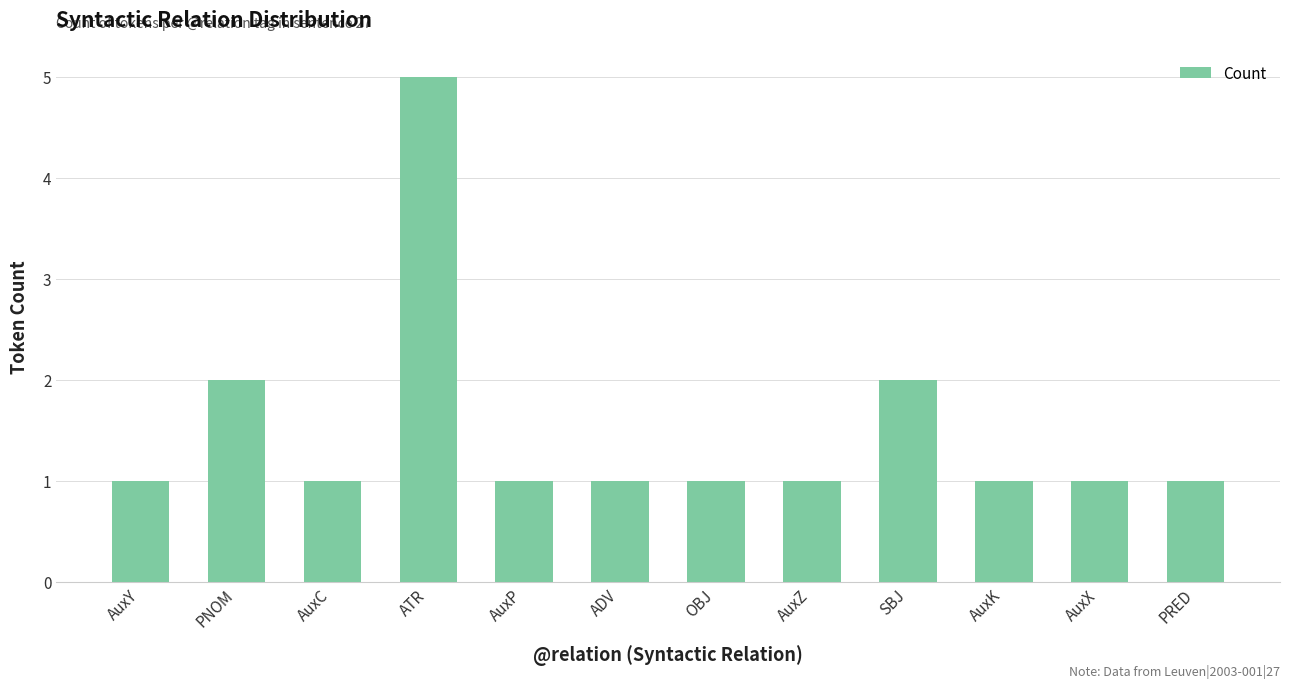

What position from the right is AuxC?

10